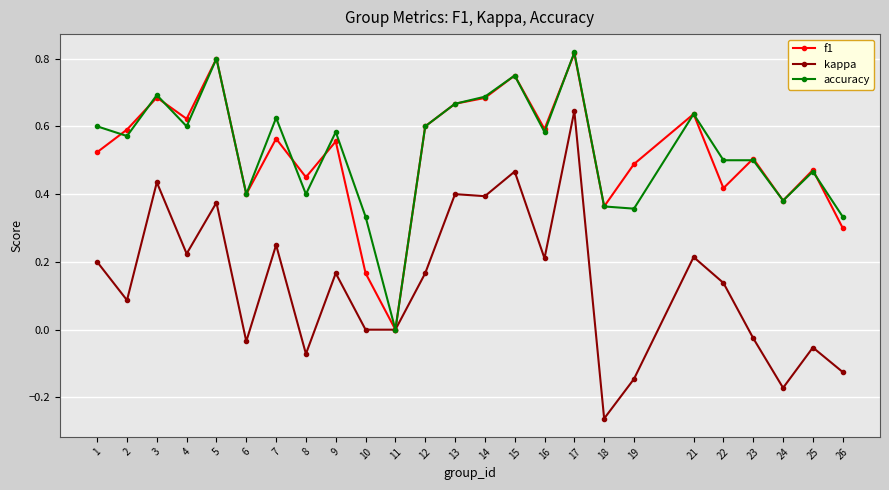

Where is accuracy nearest to the value 0?

11